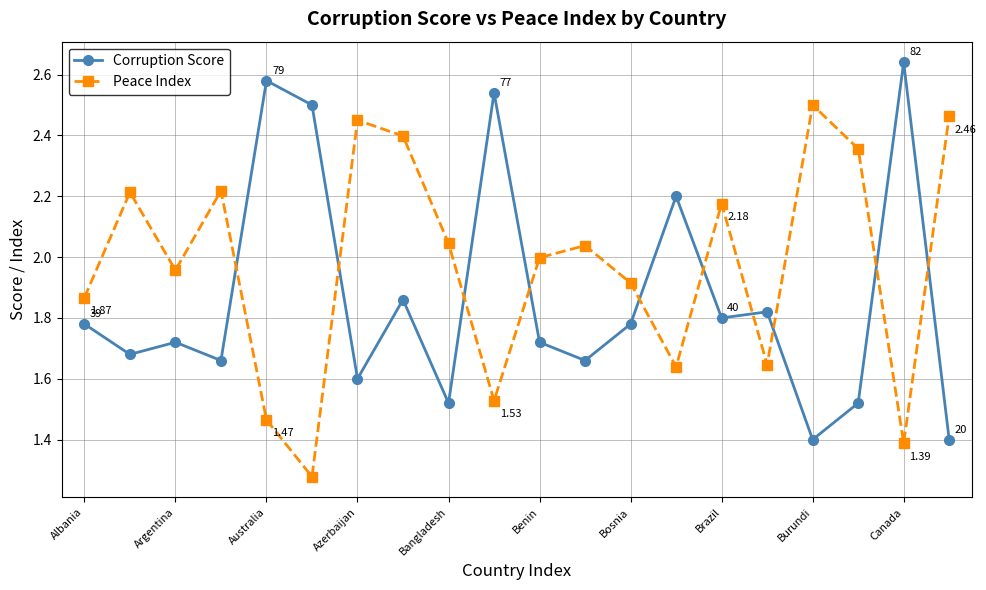

True or false: Corruption Score has more than 1 interior local peaks.

True